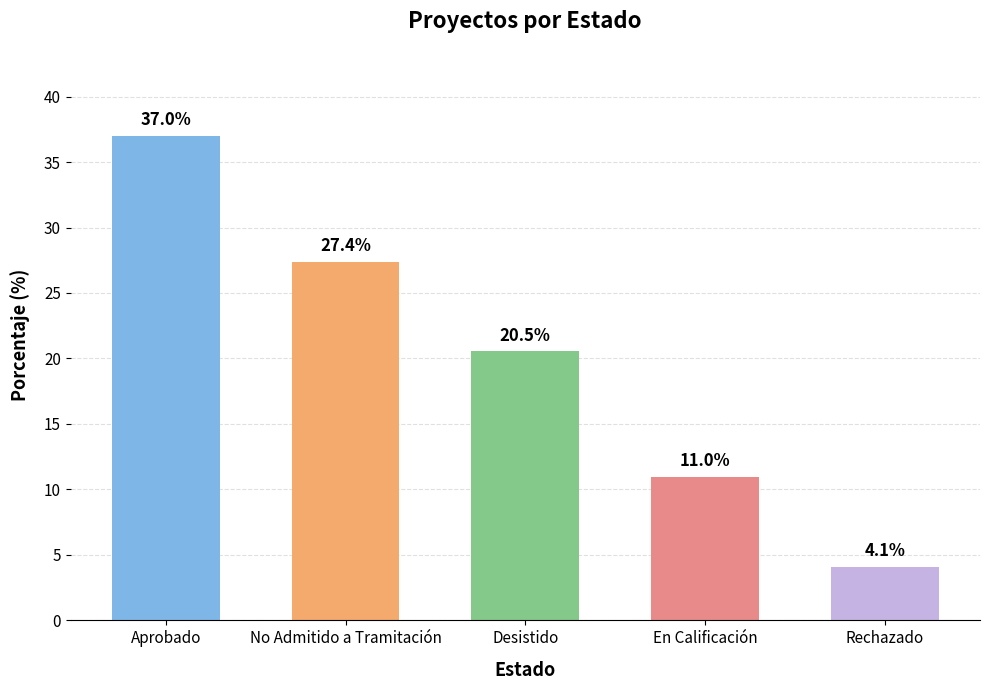

What is the value of the 5th bar from the left?

4.1